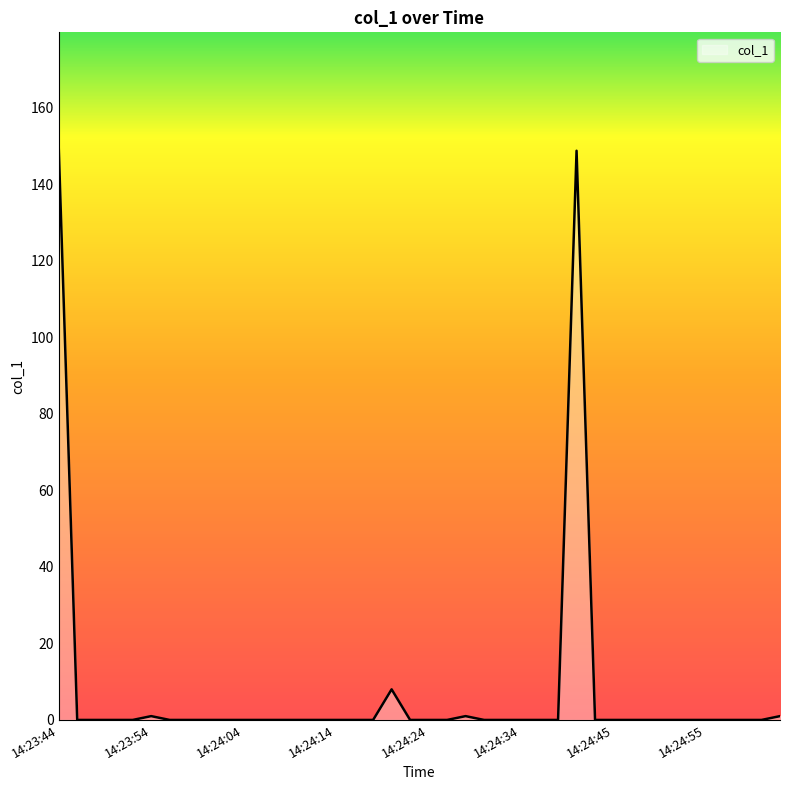

What is the greatest value displayed?

149.8